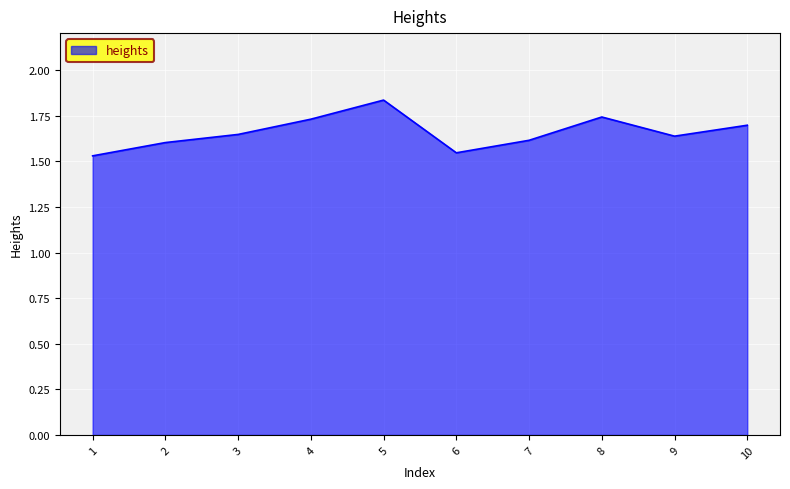

The value at 2 is 1.6. True or false?

True